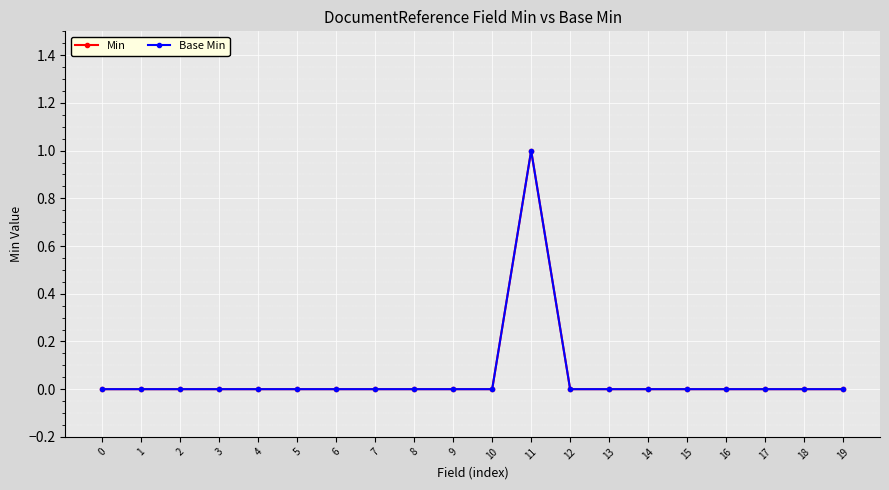

True or false: Base Min and Min intersect in this chart.

False